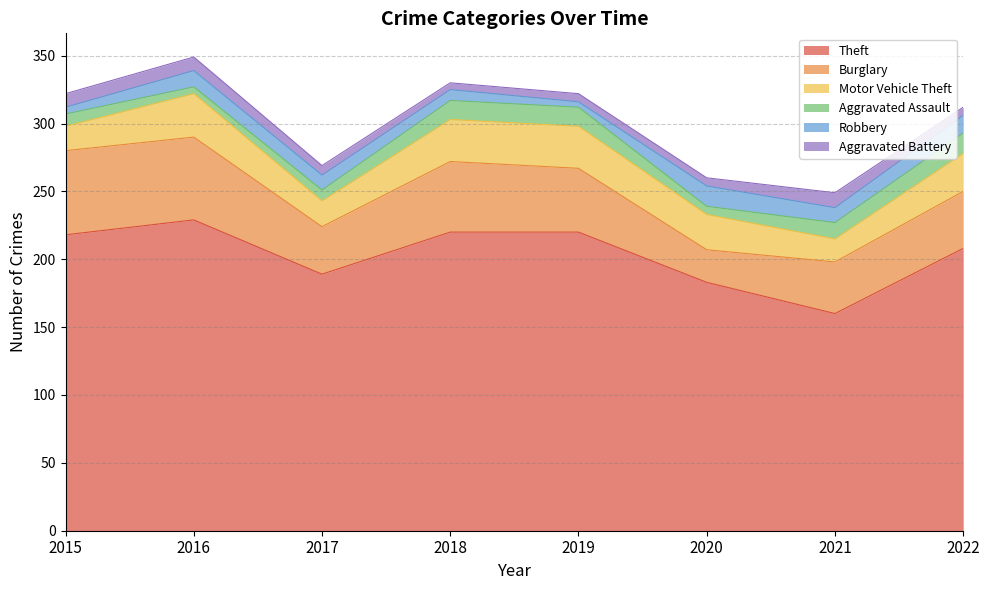

True or false: Aggravated Battery and Theft cross at least once.

False